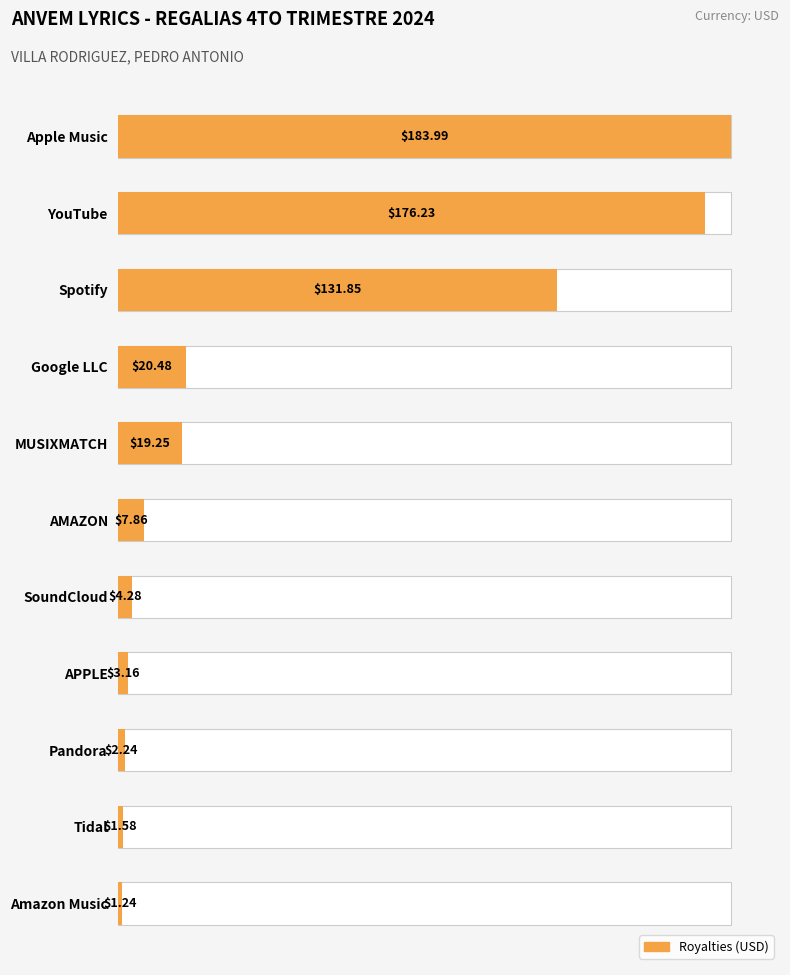

What position from the left is Apple Music?

1